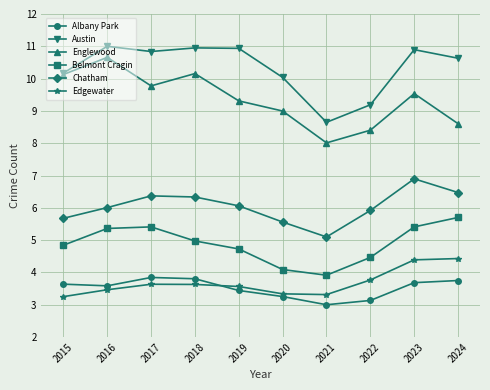

What is the minimum value shown in the chart?

3.0